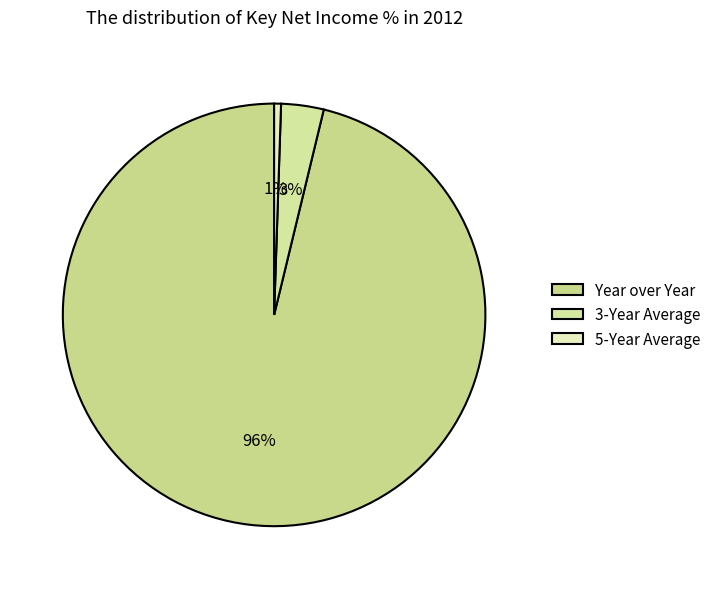

Count the number of slices in the pie.

3